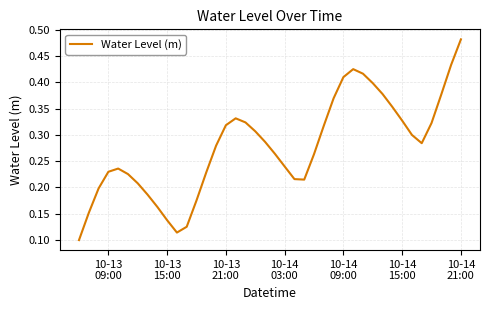

How many lines are shown in the chart?

1